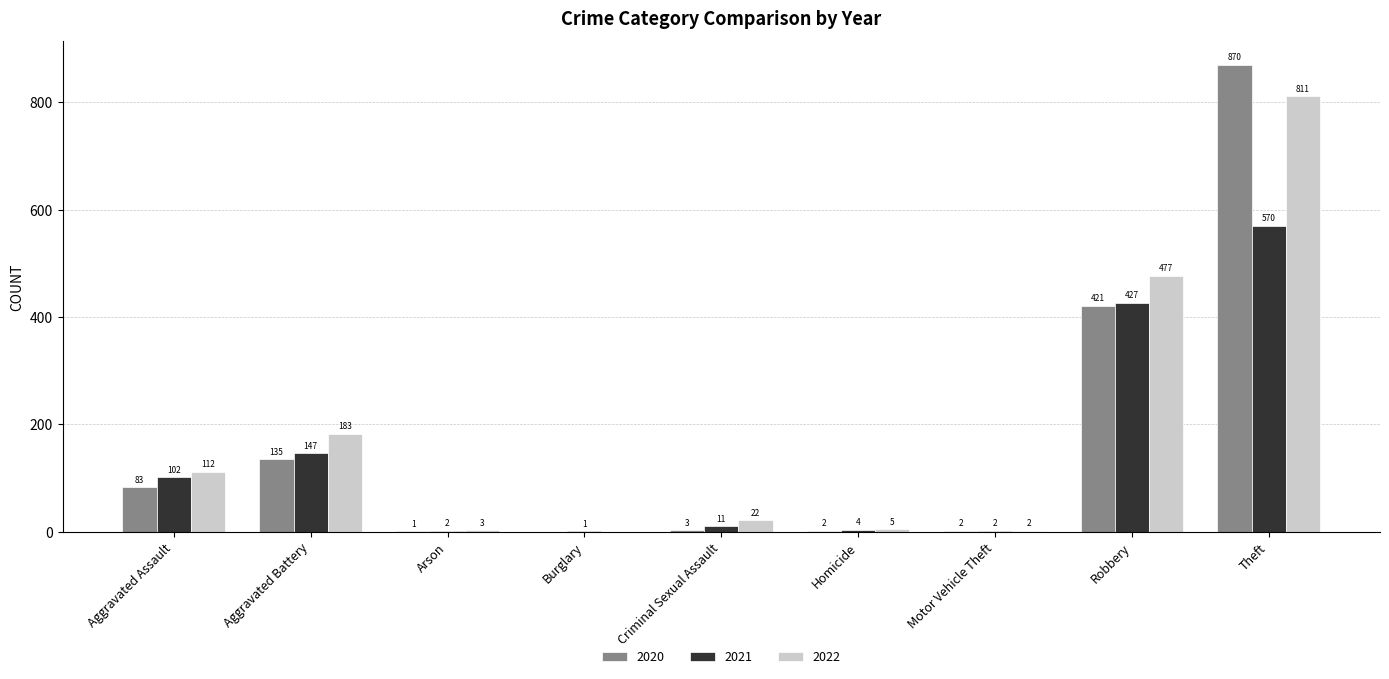

How many groups of bars are there?

9